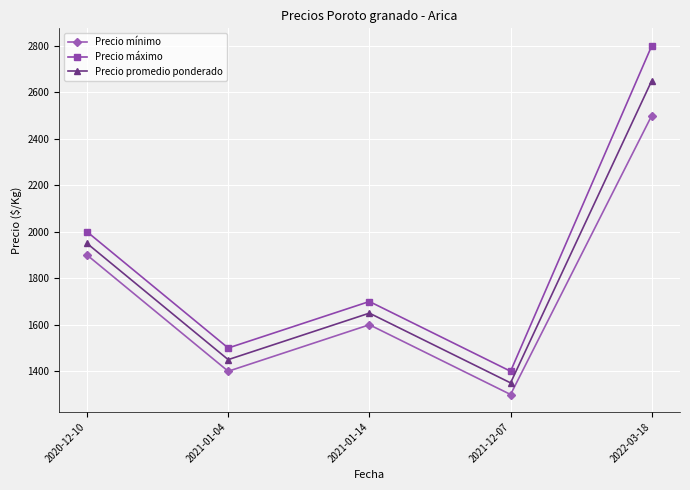

The value of Precio mínimo at 2020-12-10 is 1900. True or false?

True